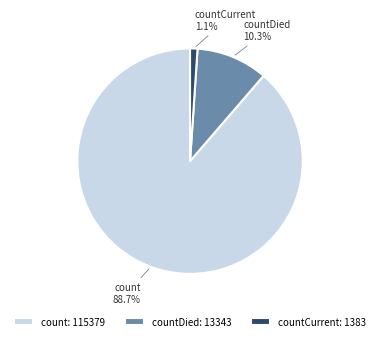

Combined, do countCurrent and count account for over 50%?

Yes